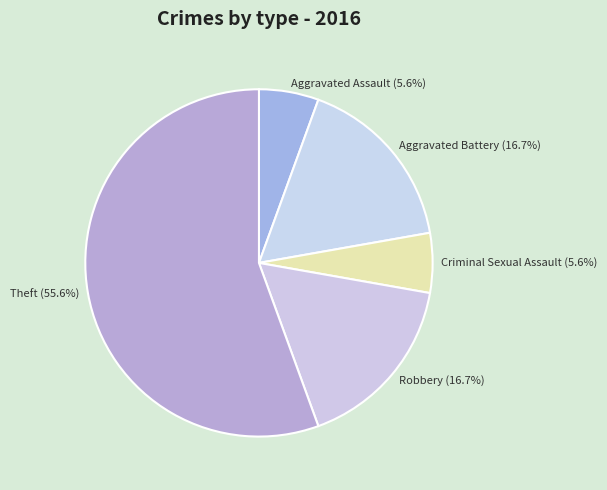

To the nearest percent, what is the difference between the largest and smallest slice percentages?

50%